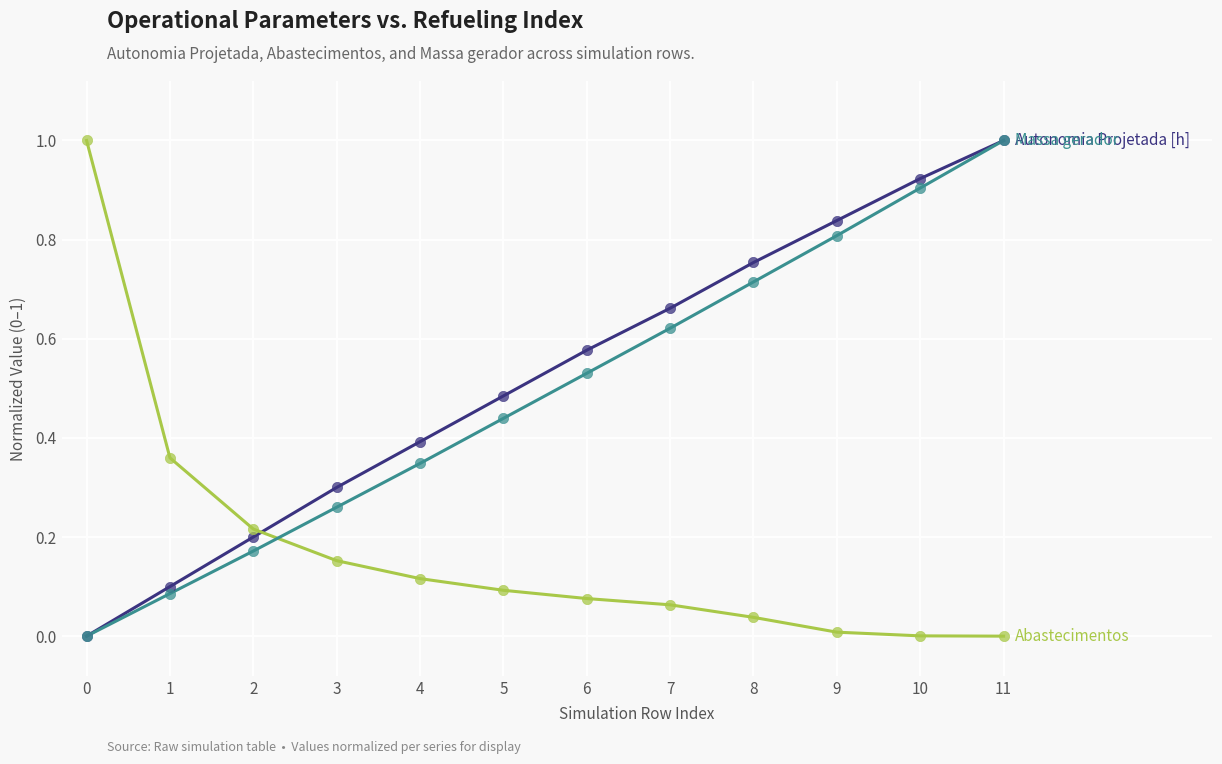

What is the difference between the highest and lowest values at 11?

1.0